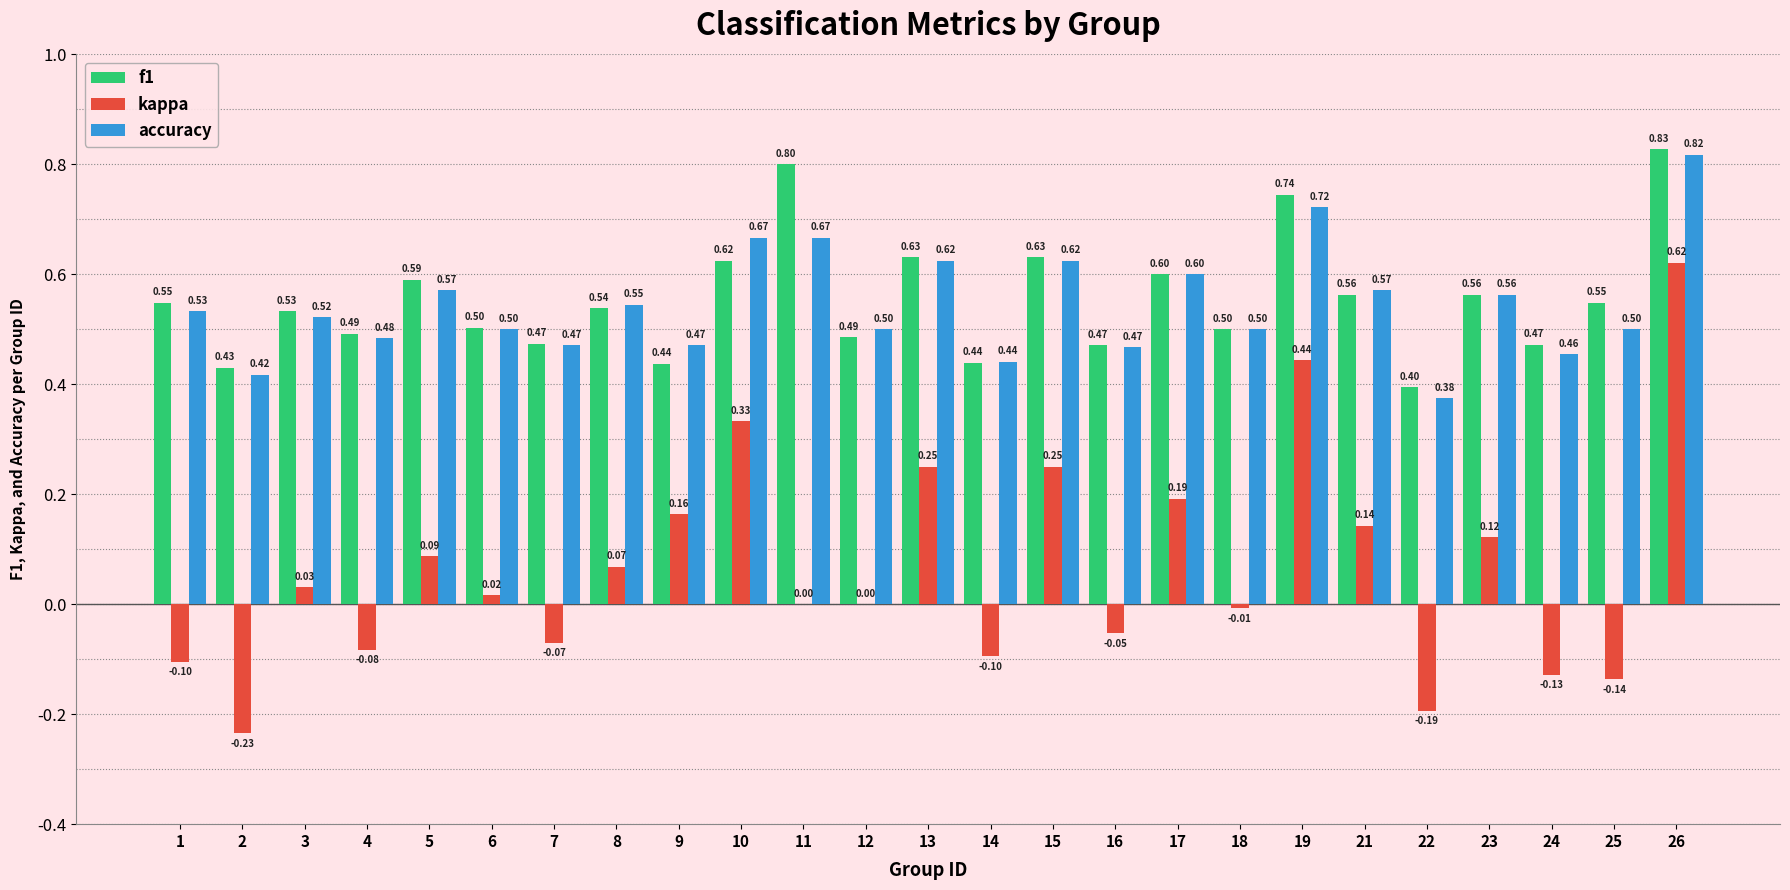

What are all the series names shown in the legend?

f1, kappa, accuracy